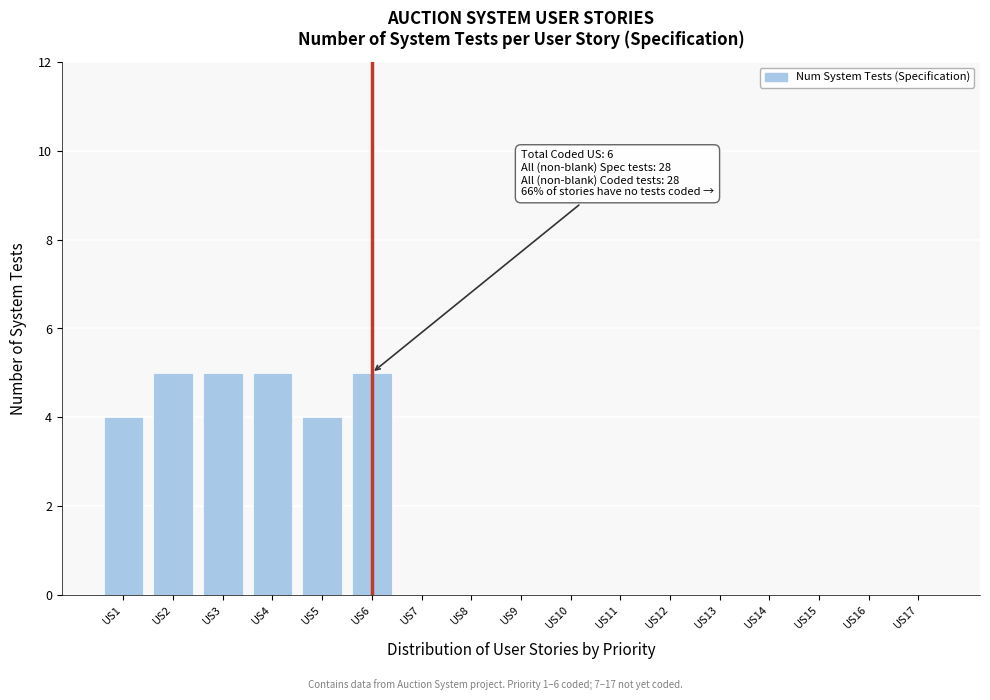

Reading left to right, what are all the values shown in this chart?

US1=4	US2=5	US3=5	US4=5	US5=4	US6=5	US7=0	US8=0	US9=0	US10=0	US11=0	US12=0	US13=0	US14=0	US15=0	US16=0	US17=0